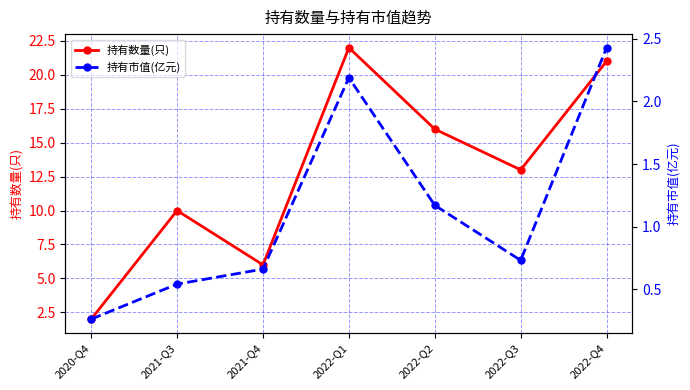

At which category does 持有数量(只) reach its first local peak?

2021-Q3